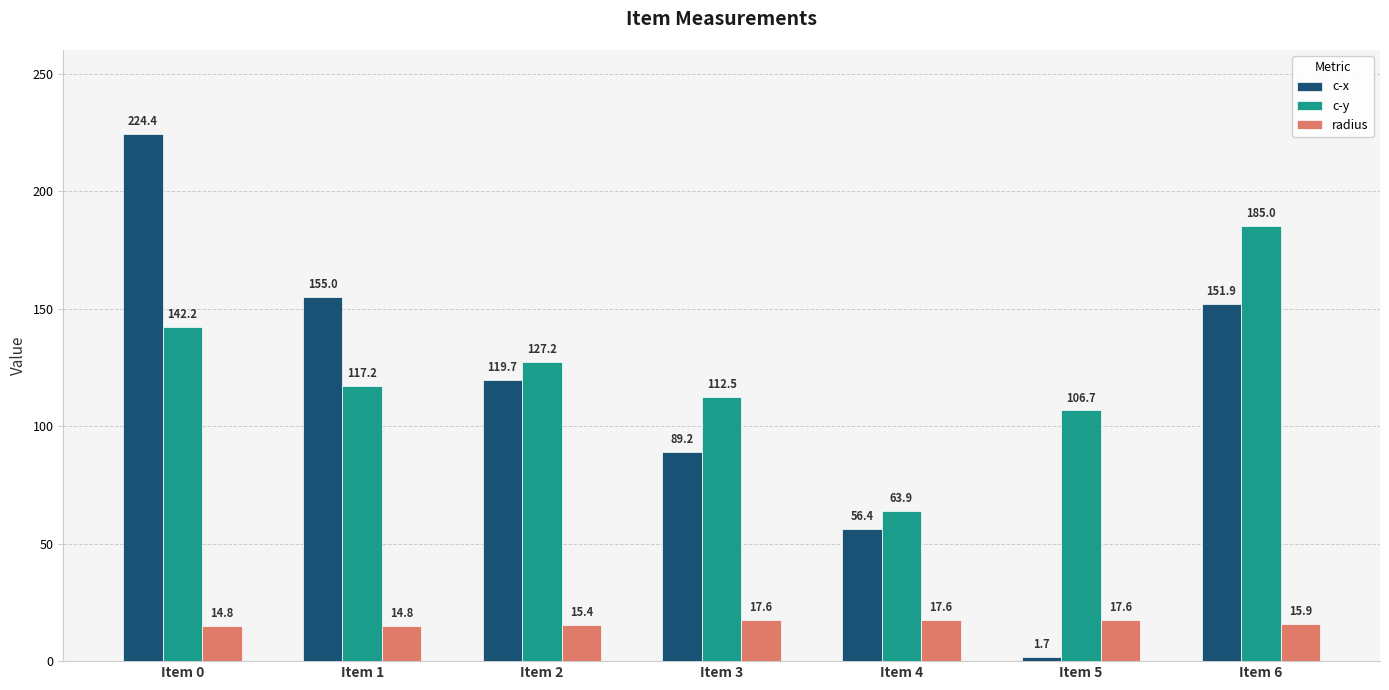

The c-x series shows 155.0 at Item 1. True or false?

True